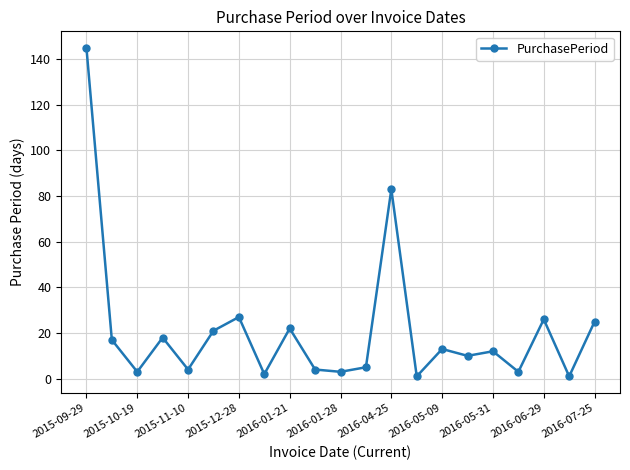

True or false: the data has more than 0 interior local peaks.

True